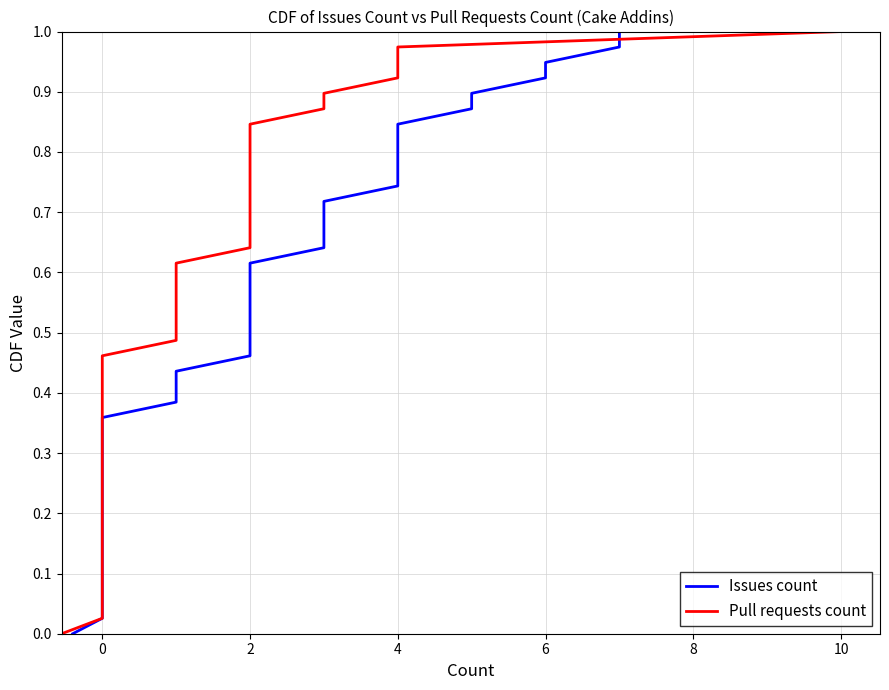

How many lines are shown in the chart?

2